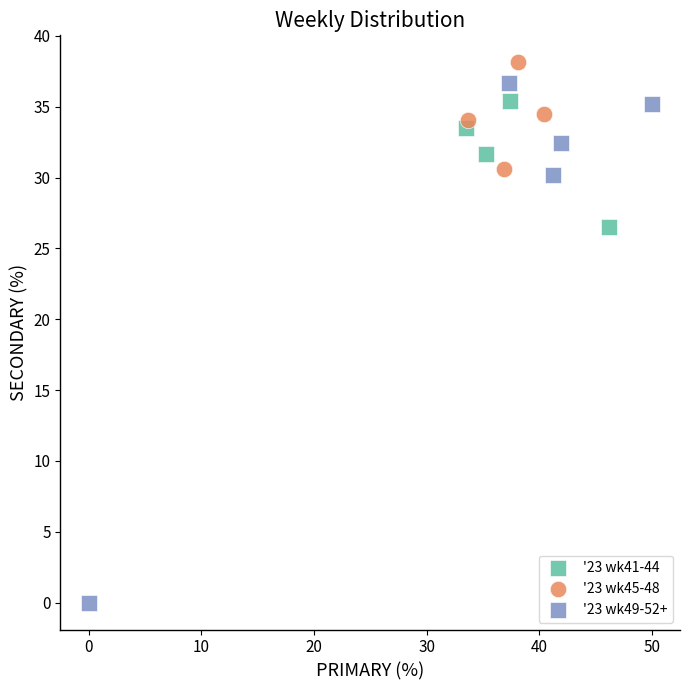

Which series reaches the minimum Y coordinate?

'23 wk49-52+